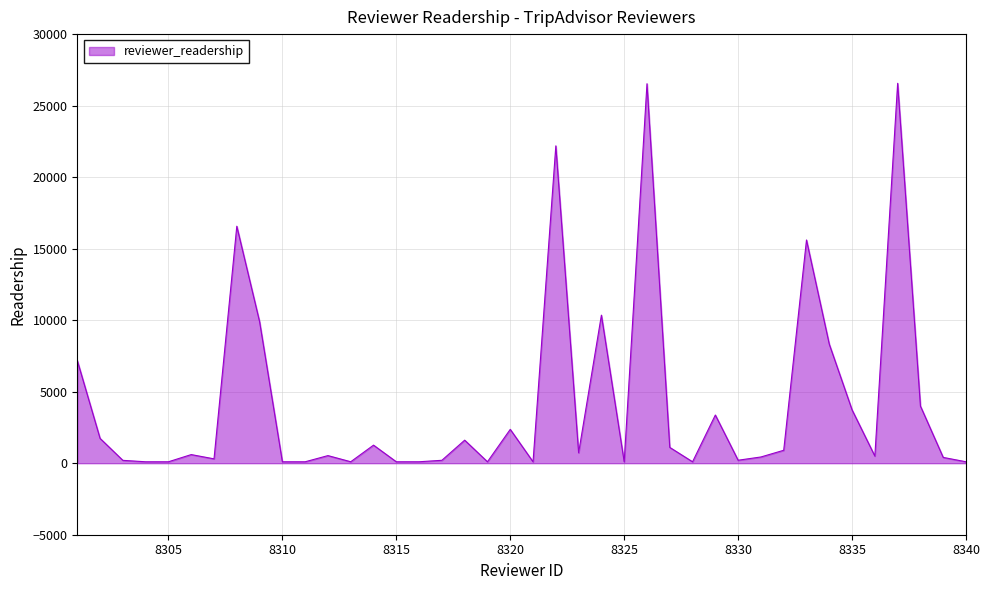

What is the greatest value displayed?

26561